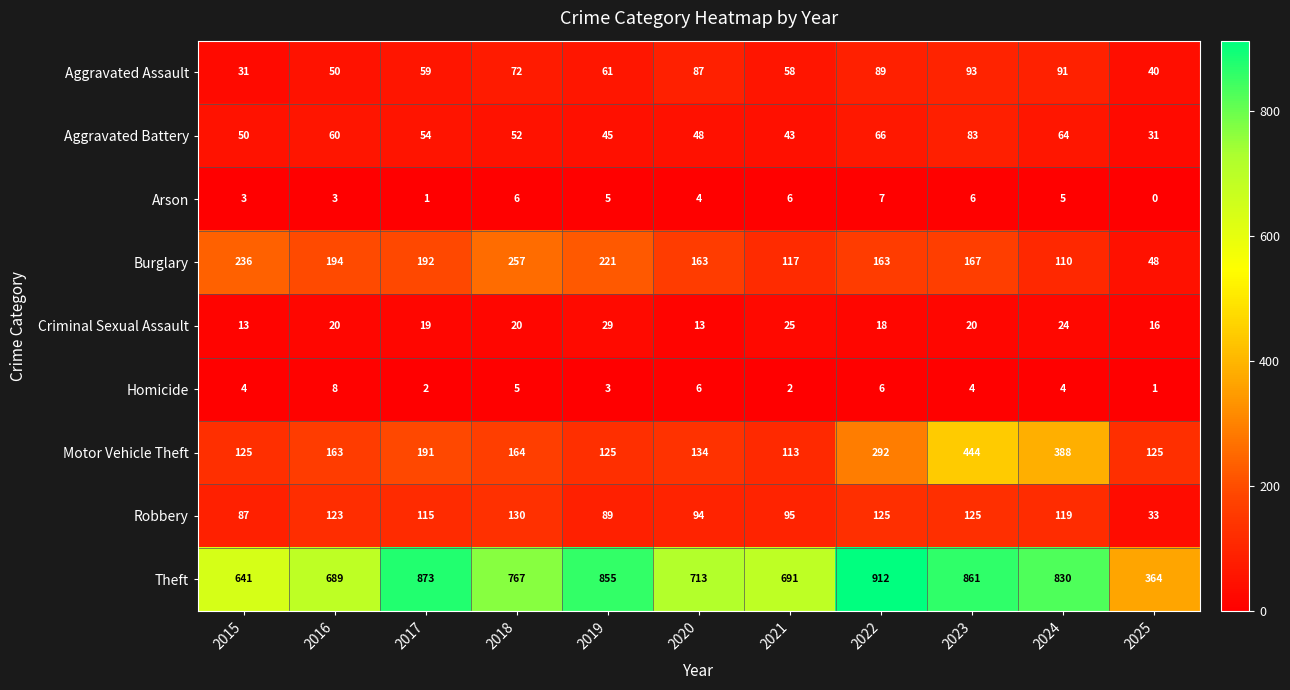

Between 2015 and 2021, which series saw the biggest shift?

Burglary